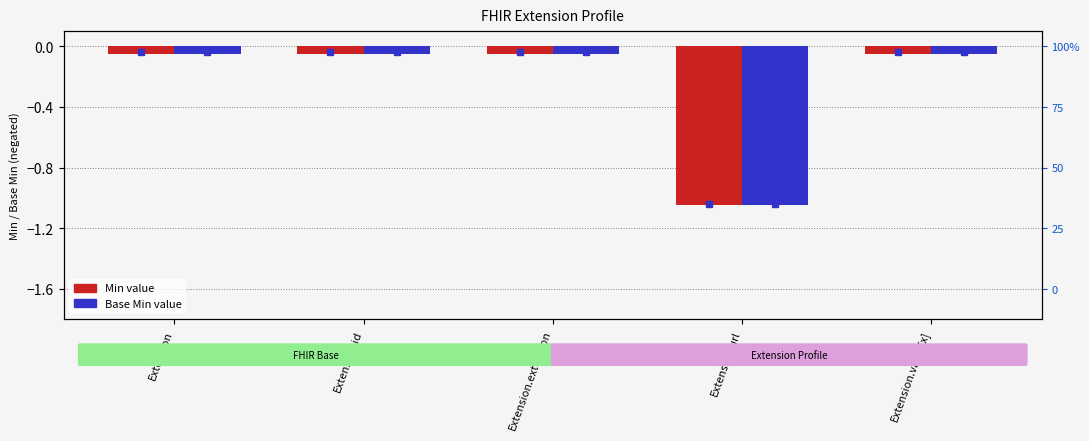

The value of Min at Extension.extension is -0.1. True or false?

False